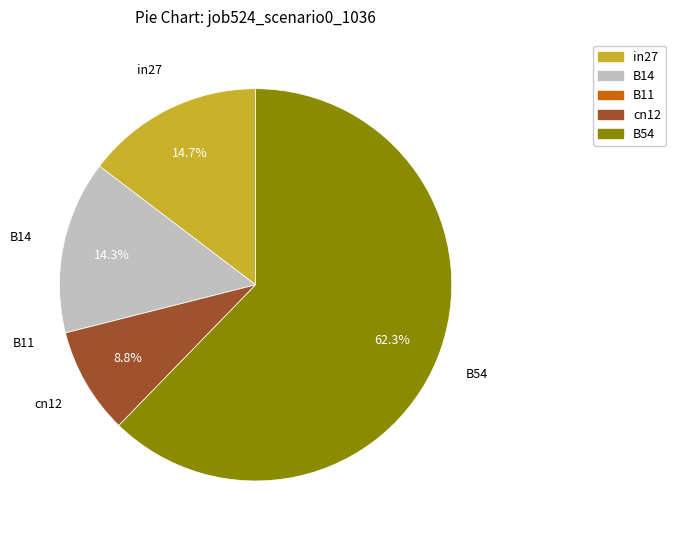

To the nearest percent, what is the difference between the largest and smallest slice percentages?

62%